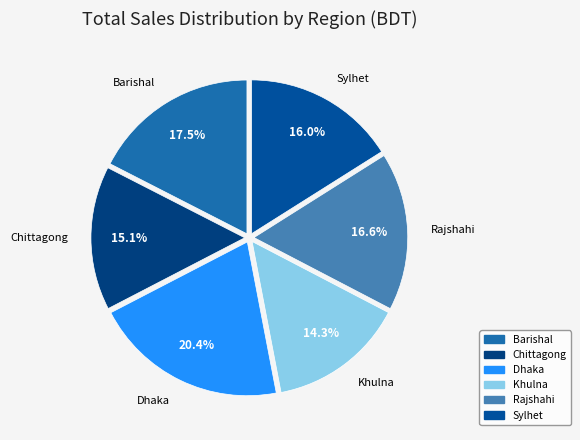

Approximately how many times larger is the value at Khulna compared to Dhaka?

0.7